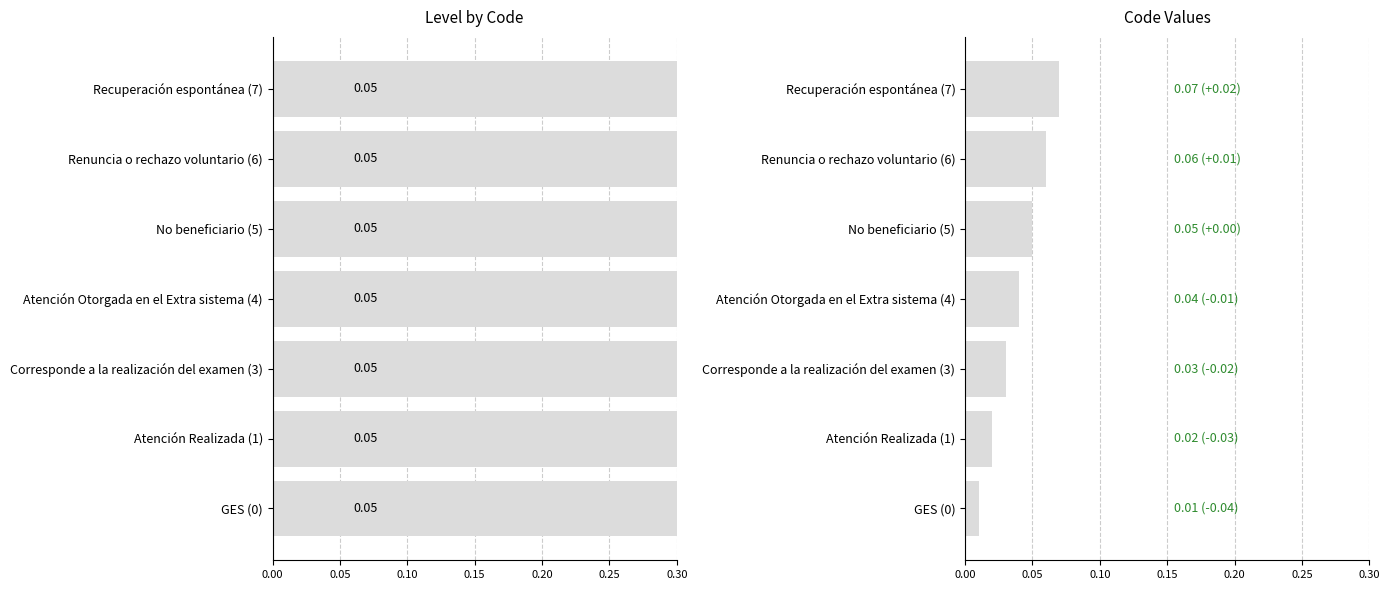

Is it true that Code equals 0.1 at Renuncia o rechazo voluntario (6)?

True